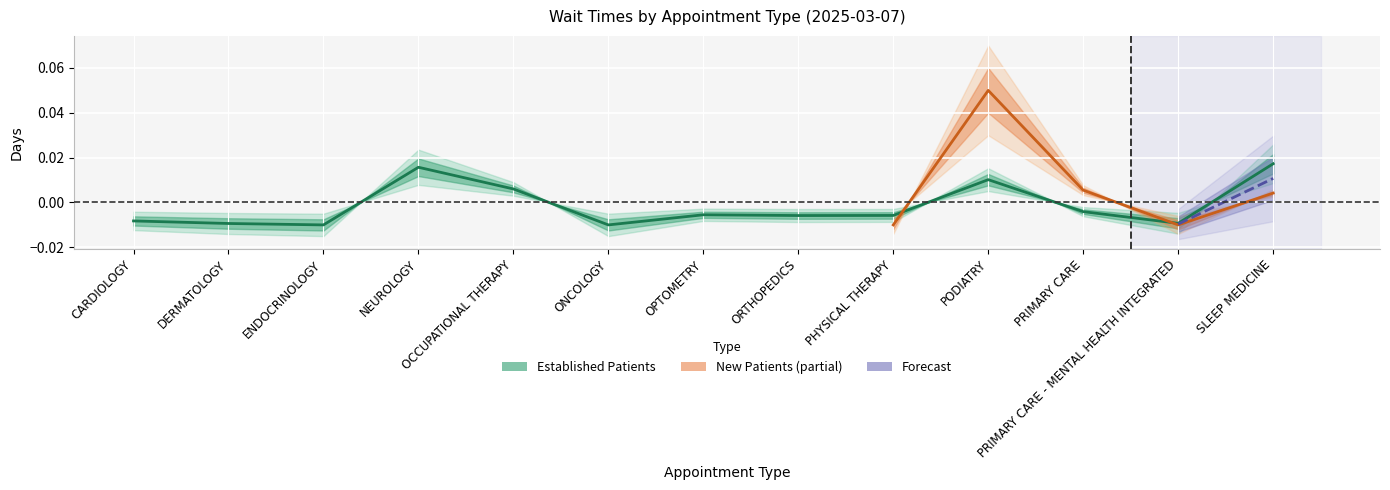

Where does the data first go above 0?

NEUROLOGY